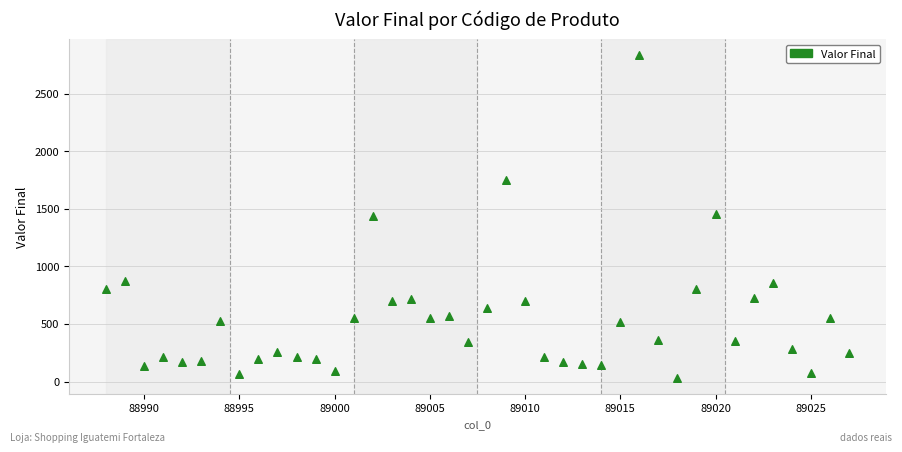

What is the range of X values (max minus min)?

39